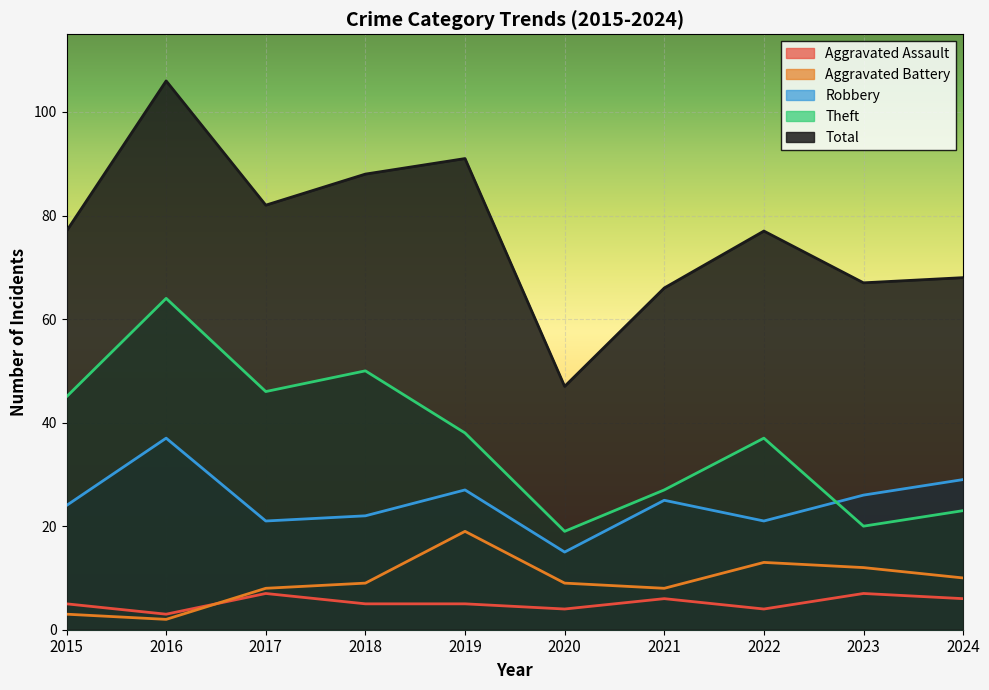

Does the chart display data point markers on the line(s)?

No